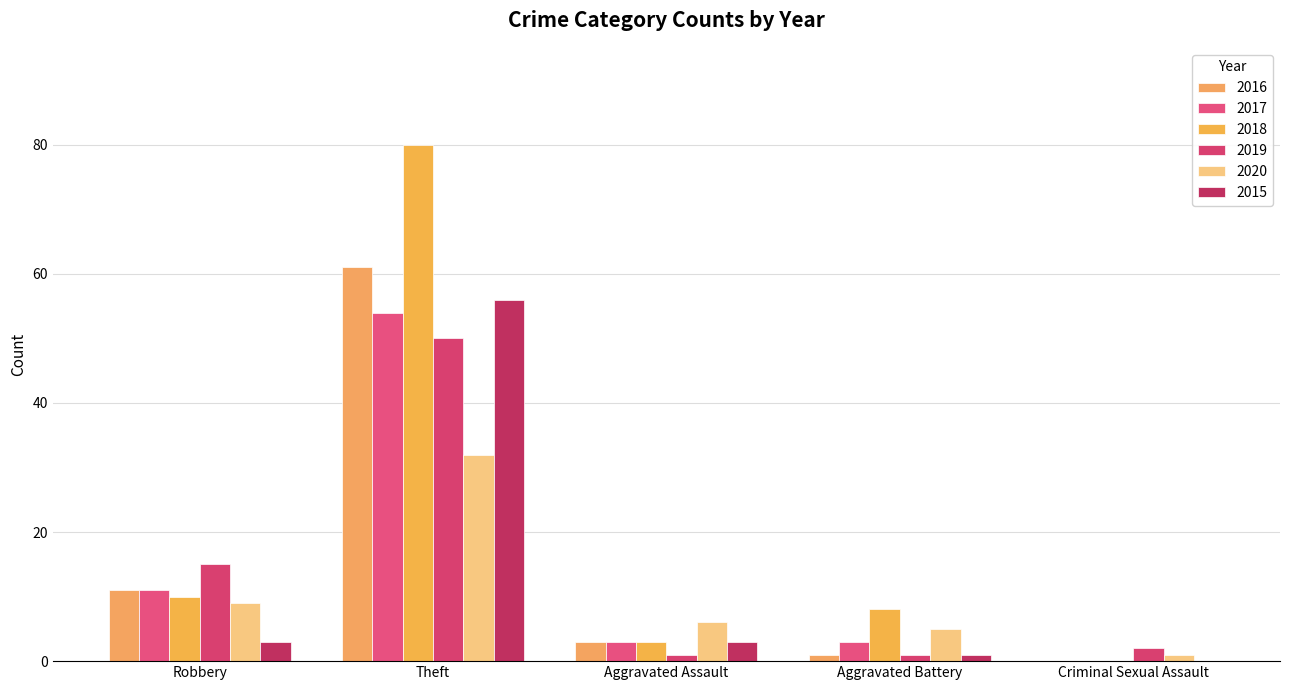

How many data points does each series have?

5